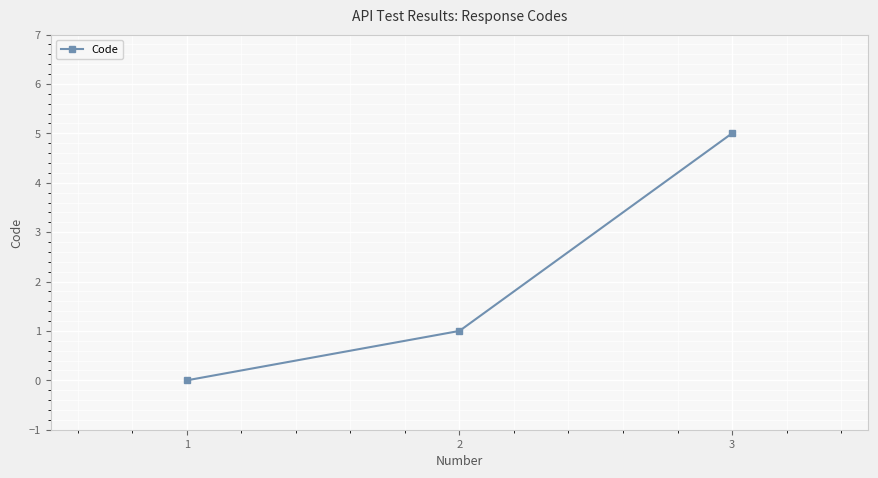

What is the difference between the values at 3 and 2?

4